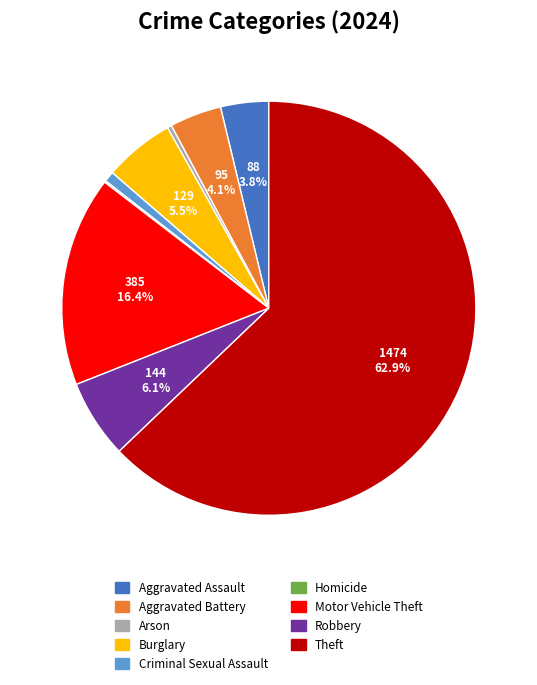

What is the majority slice?

Theft